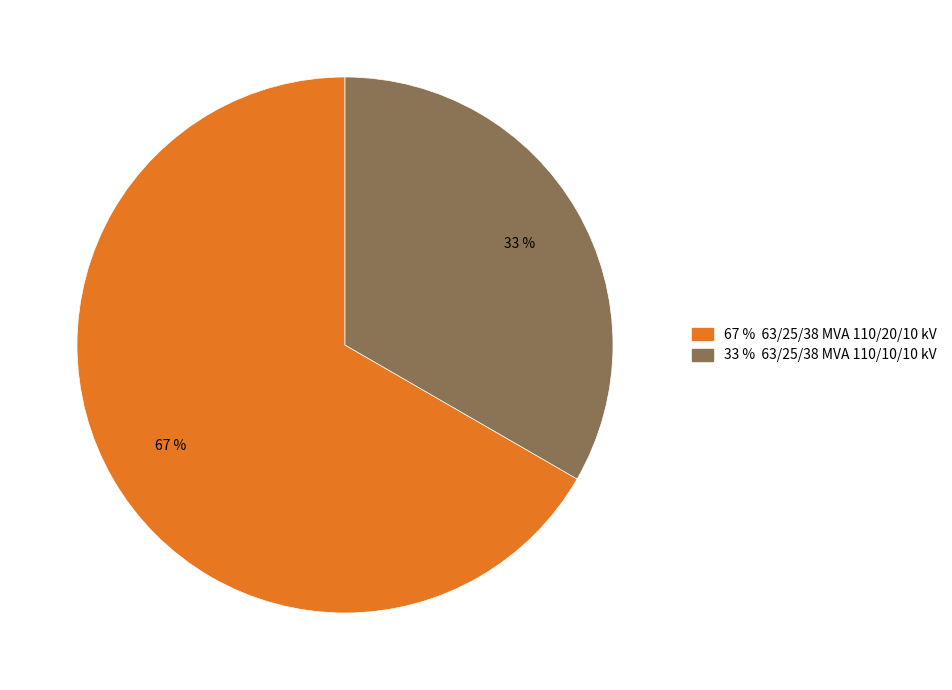

To the nearest percent, what is the average slice percentage?

50%